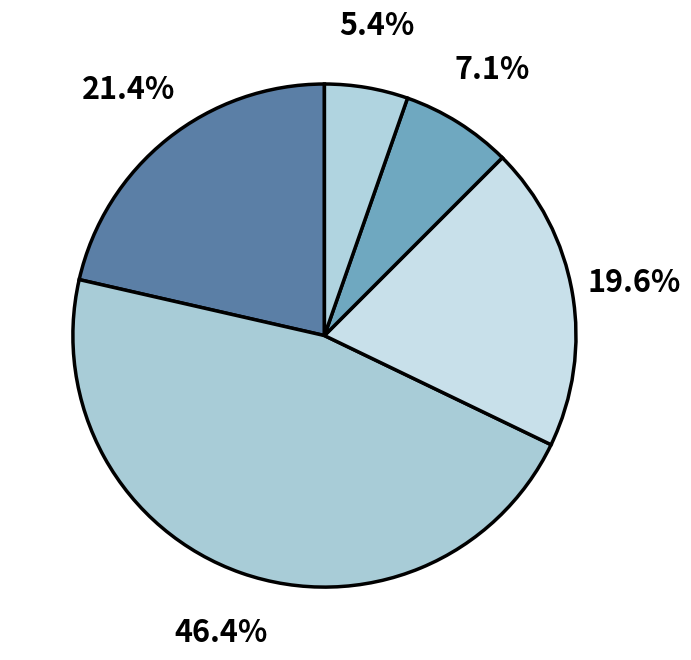

How many segments does this pie chart have?

5